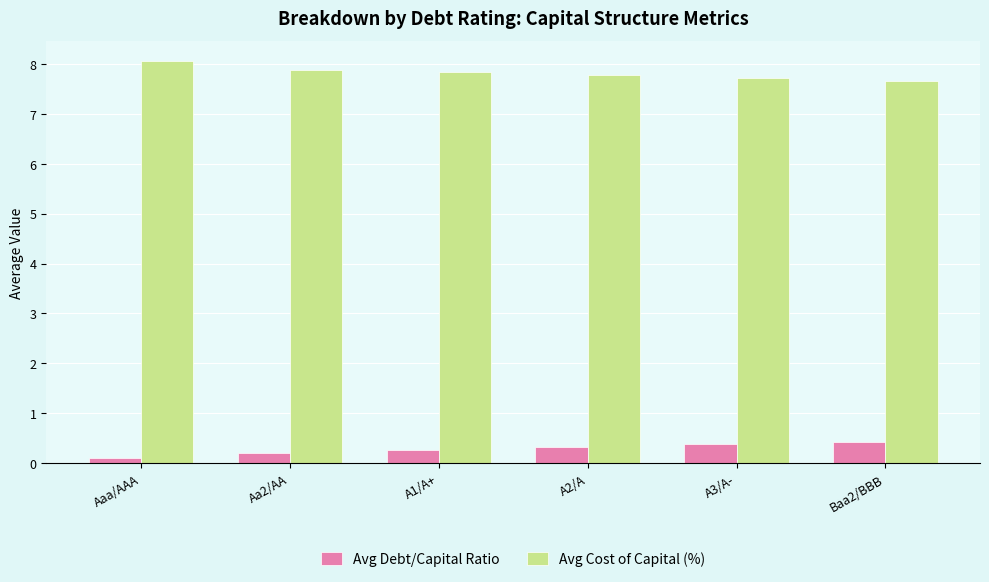

What is the value of the Avg Cost of Capital (%) bar at the 5th from the left?

7.7